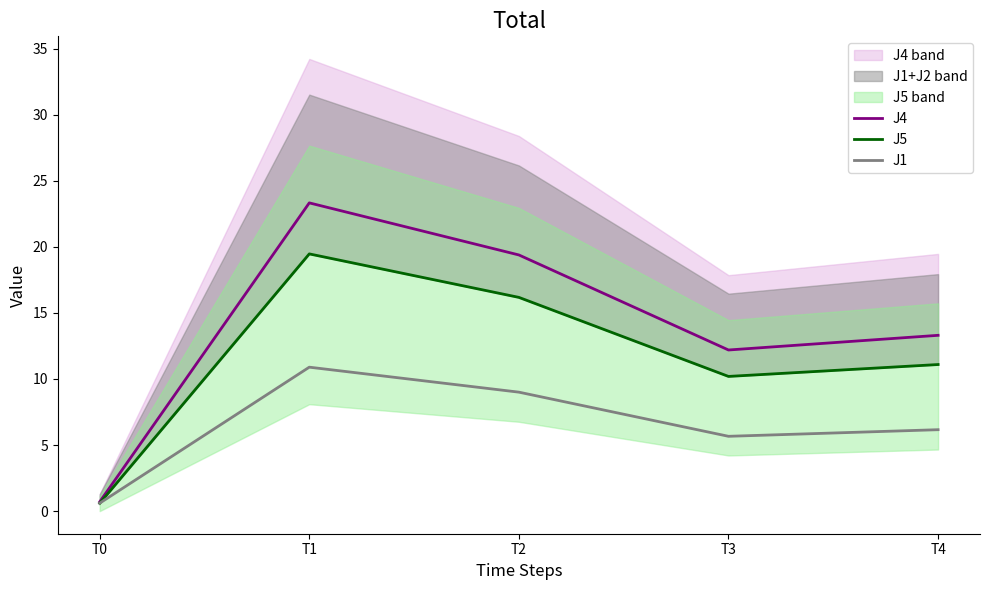

True or false: J5 and J1 cross at least once.

True